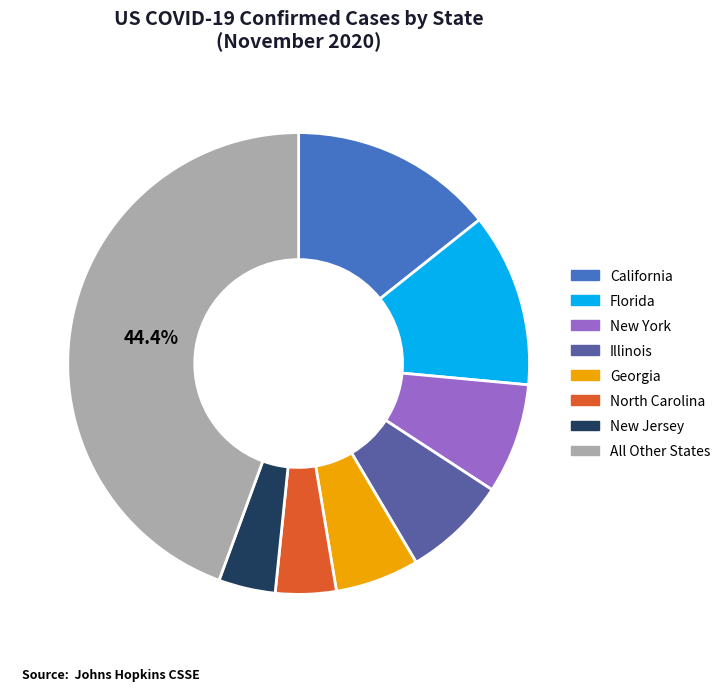

Combined, do New Jersey and California account for over 50%?

No